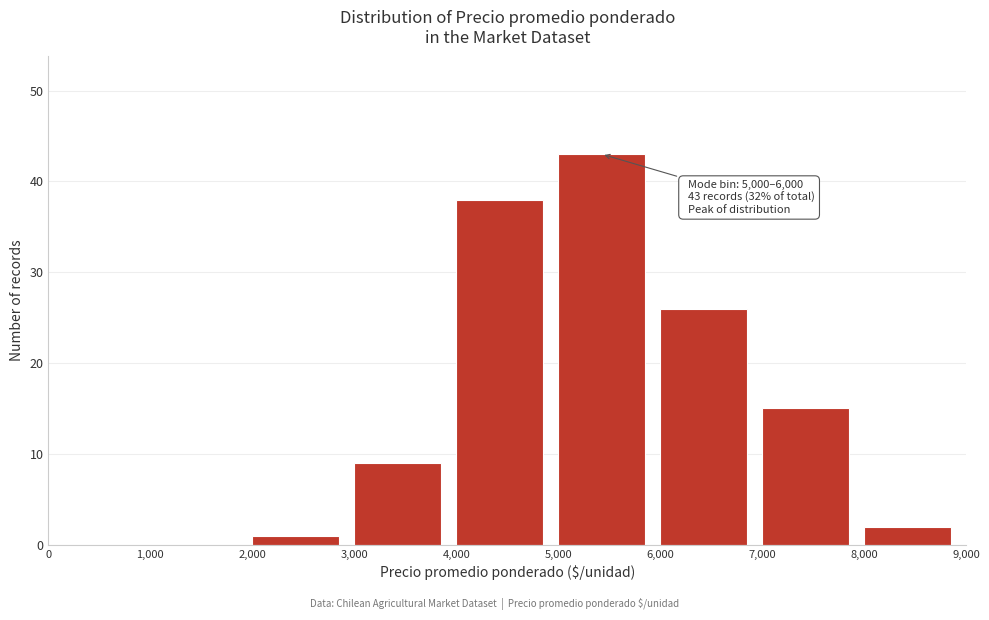

Over which range of the x-axis is the bar tallest?

5,000 to 6,000